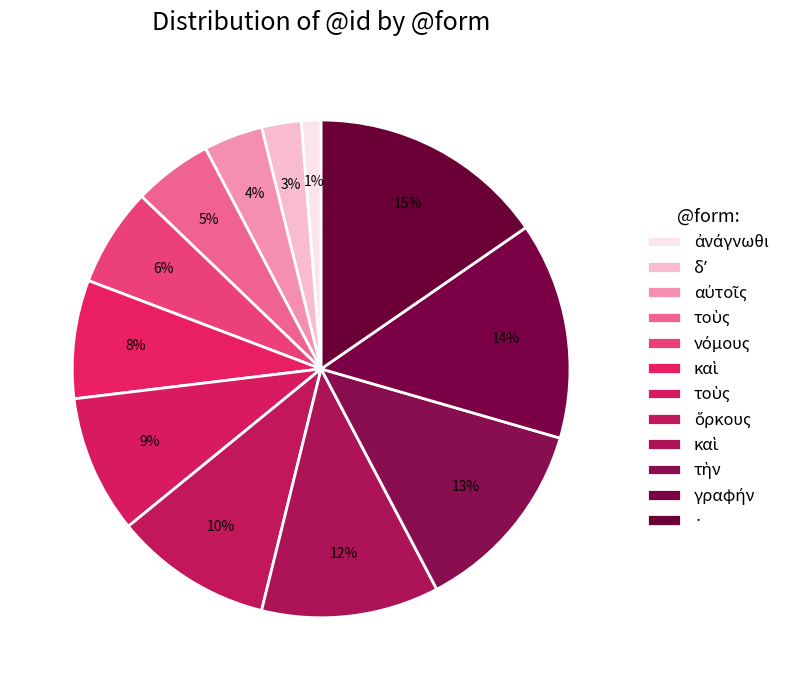

Which category has the smallest portion of the pie?

ἀνάγνωθι